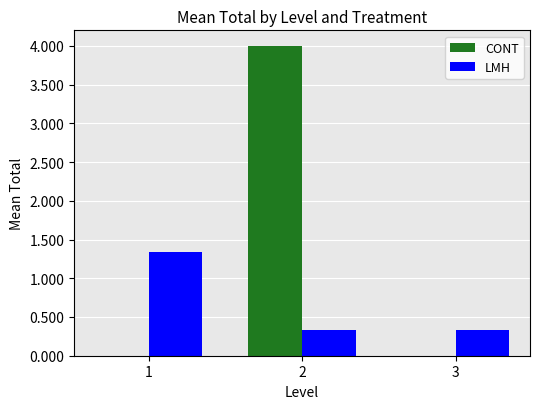

What is the greatest value displayed?

4.0